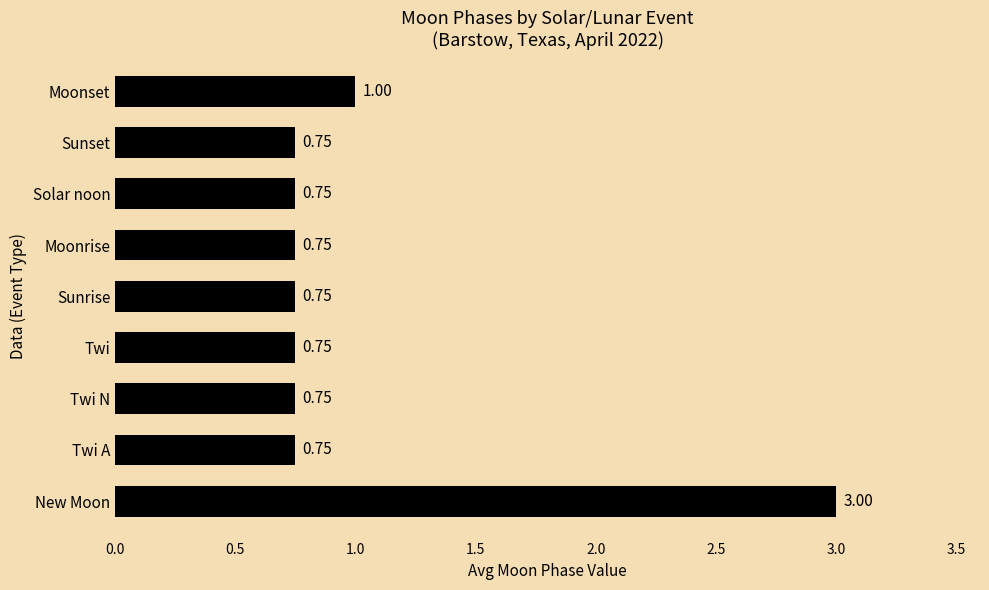

Which has a higher value, New Moon or Twi A?

New Moon